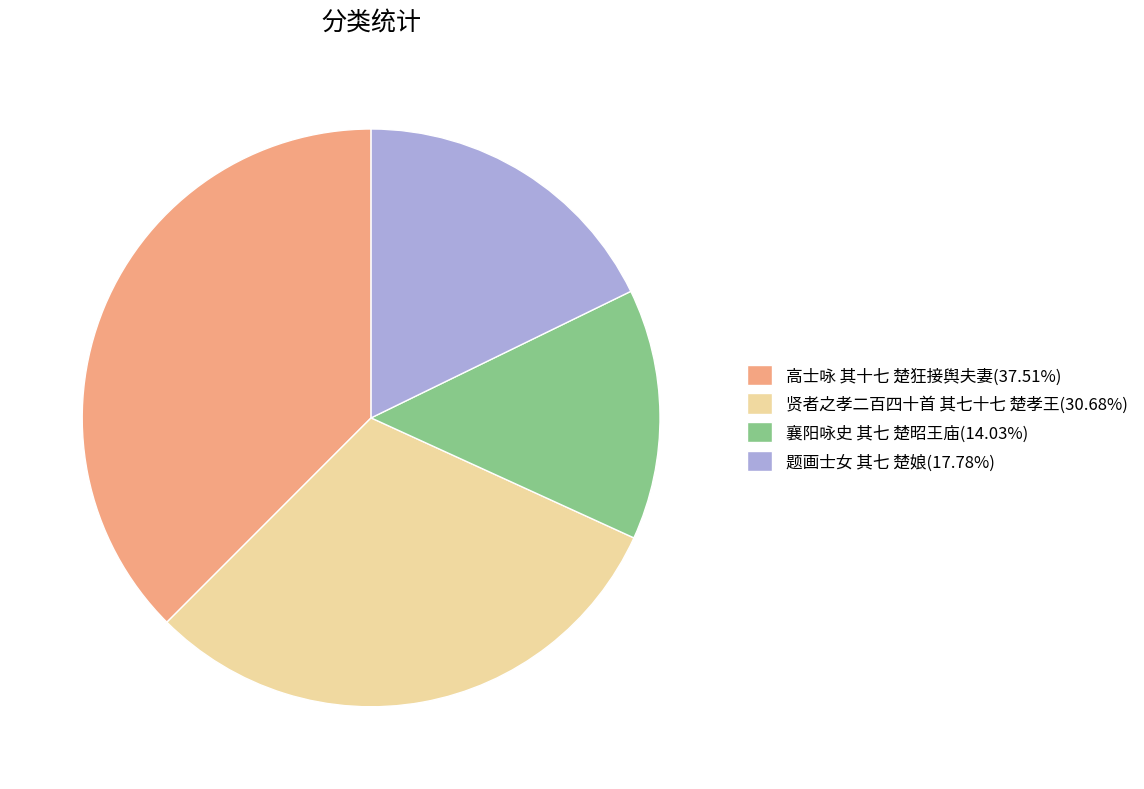

Is 高士咏 其十七 楚狂接舆夫妻(37.51%) the majority of the pie?

No